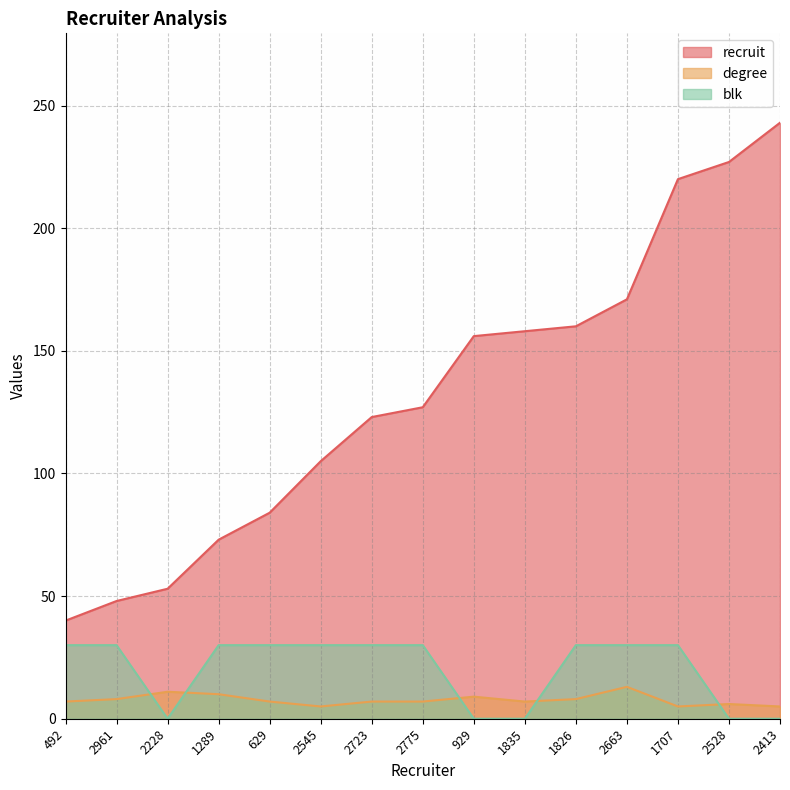

How many values in the recruit series are below 127?

7